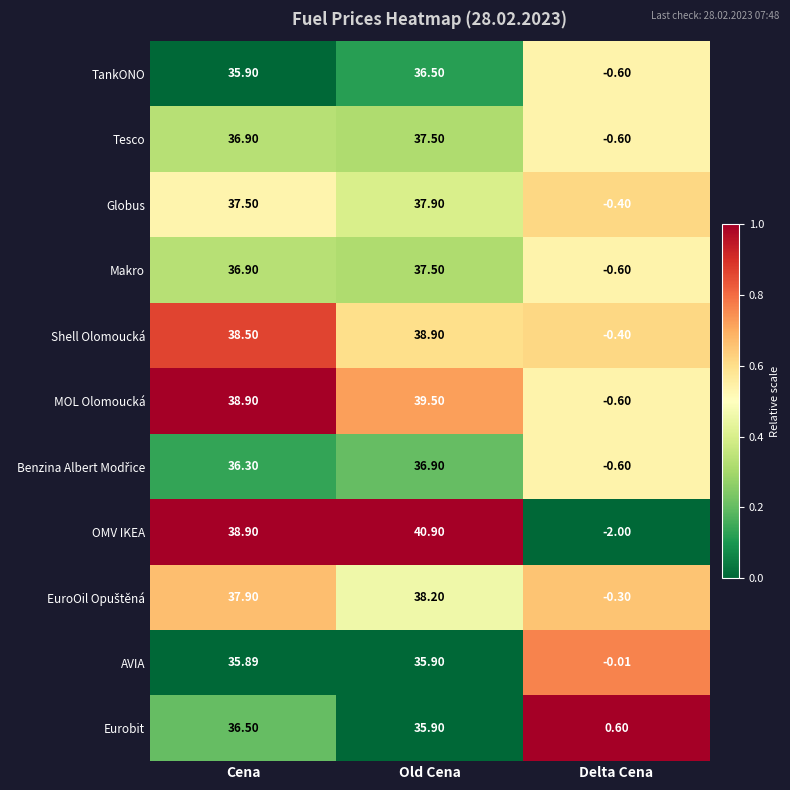

At which label is Tesco closest to 18?

Delta Cena